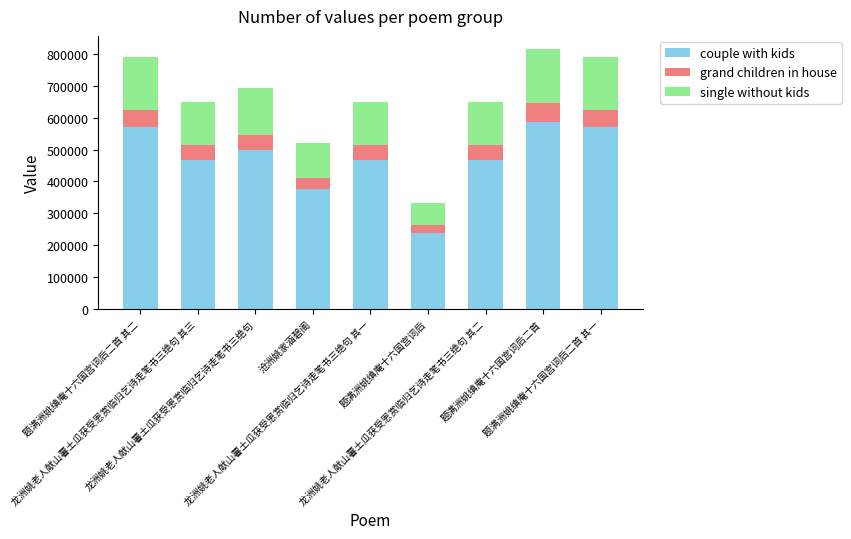

What is the lowest value of the couple with kids series?

239227.9